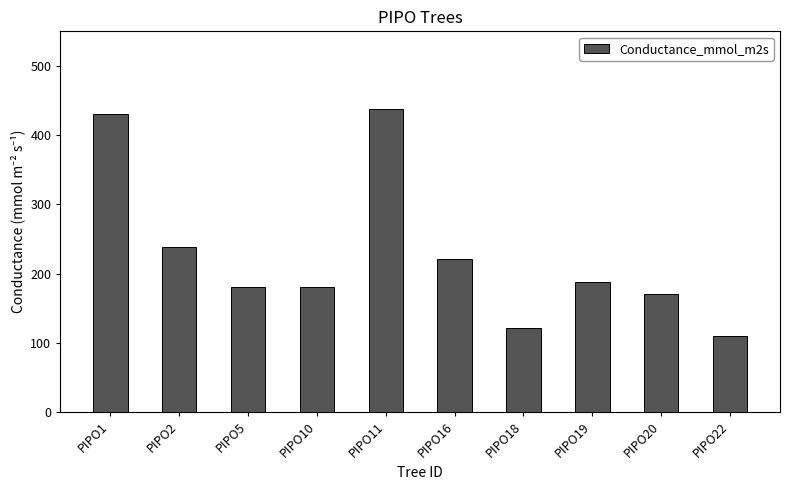

Which has a higher value, PIPO18 or PIPO1?

PIPO1